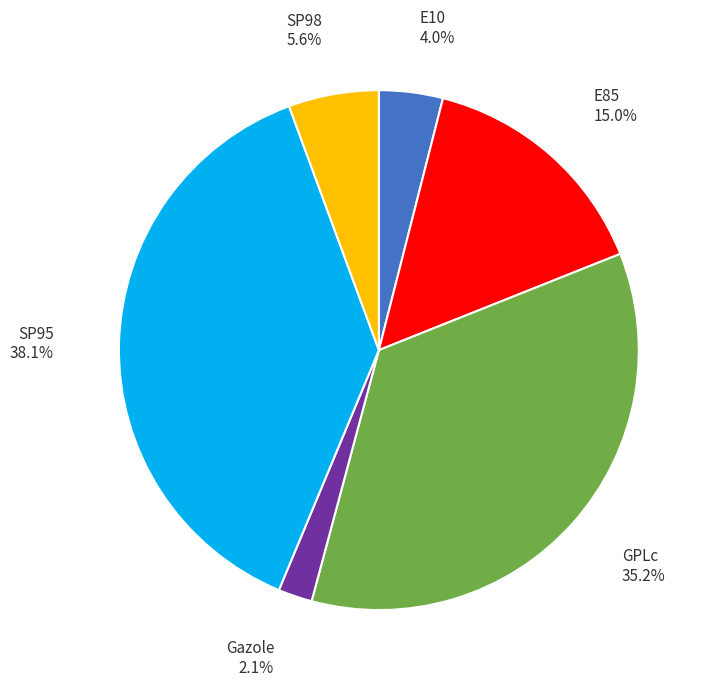

What percentage do Gazole and E10 together represent?

6.1%